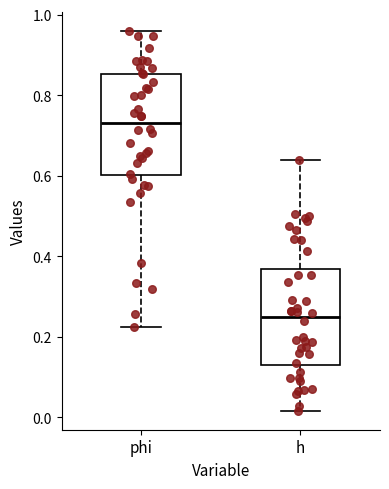

Where does the lower whisker of the box for h end on the y-axis? The values are not printed on the chart, so give them approximately, as read against the axis.

0.02